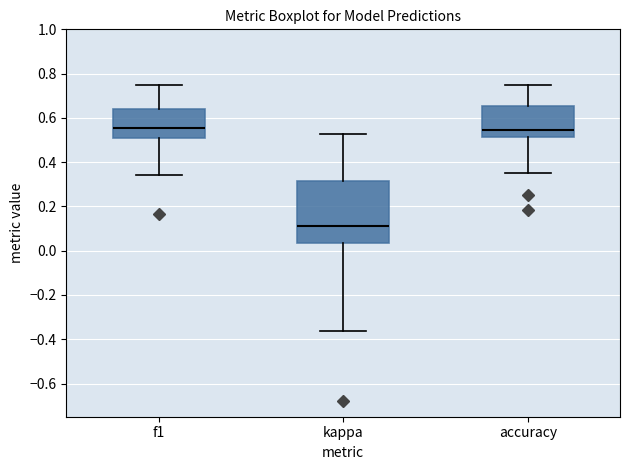

Where does the median line of the box for kappa sit on the y-axis? The values are not printed on the chart, so give them approximately, as read against the axis.

0.12